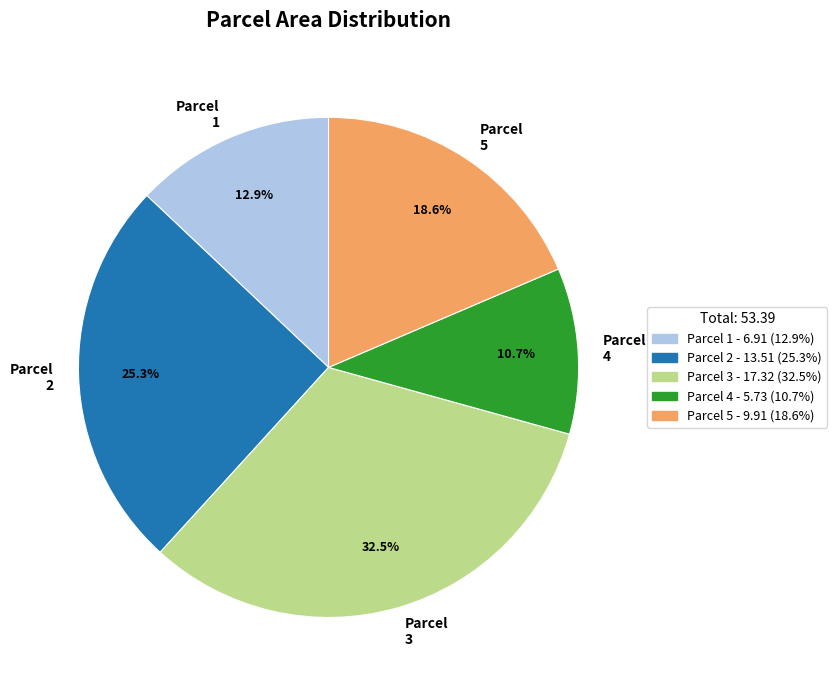

What portion of the pie excludes Parcel 1?

87.1%